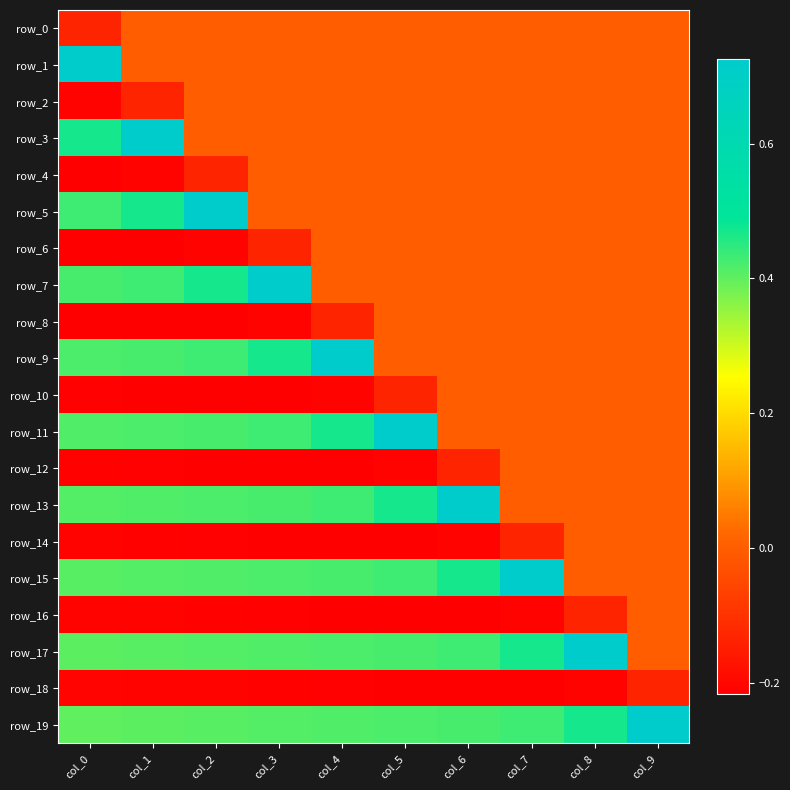

Which series has the widest spread of values?

row_1